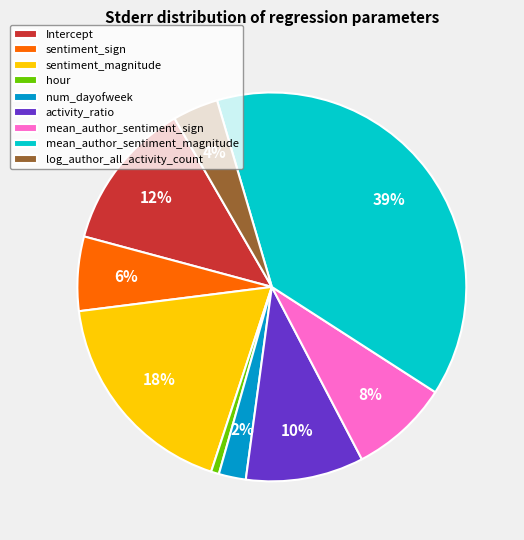

To the nearest percent, what percentage of the pie is Intercept?

12%